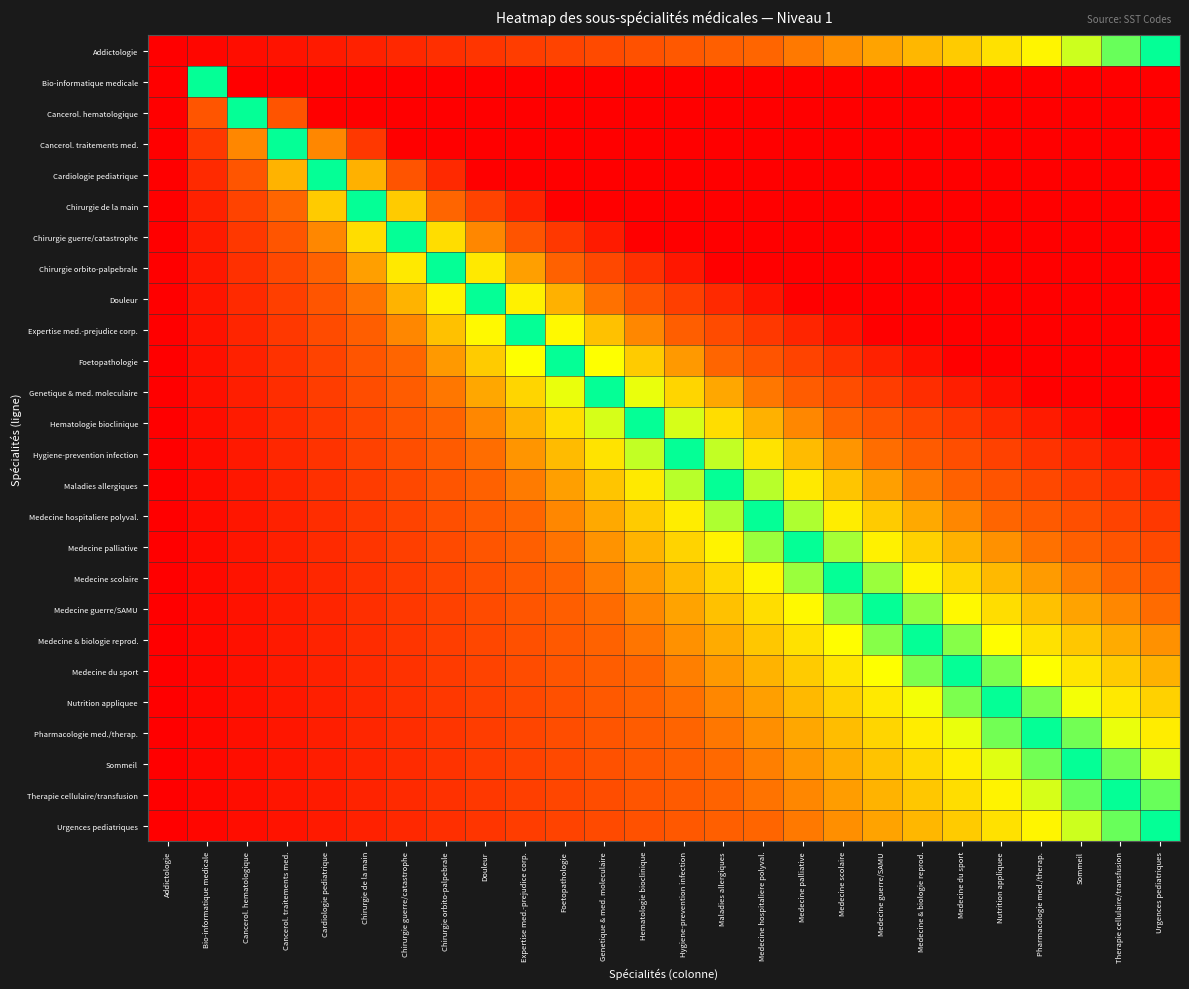

What is the maximum value shown in the chart?

1.0